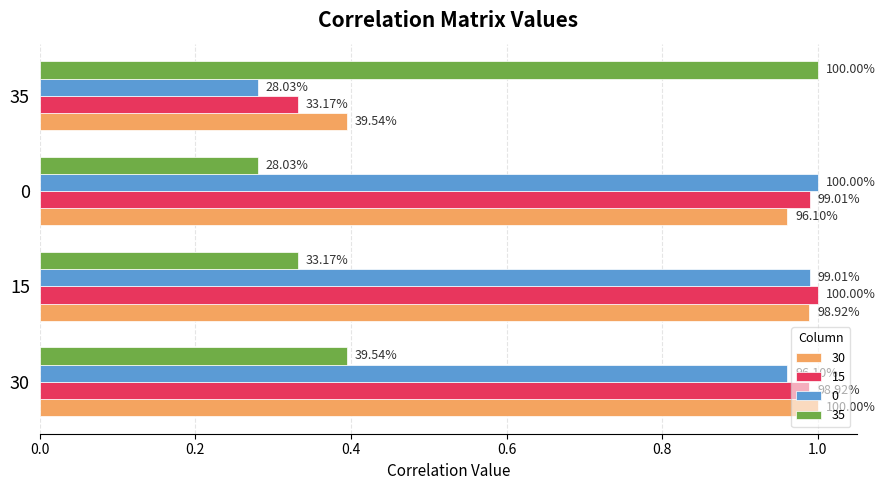

What are all the series names shown in the legend?

30, 15, 0, 35